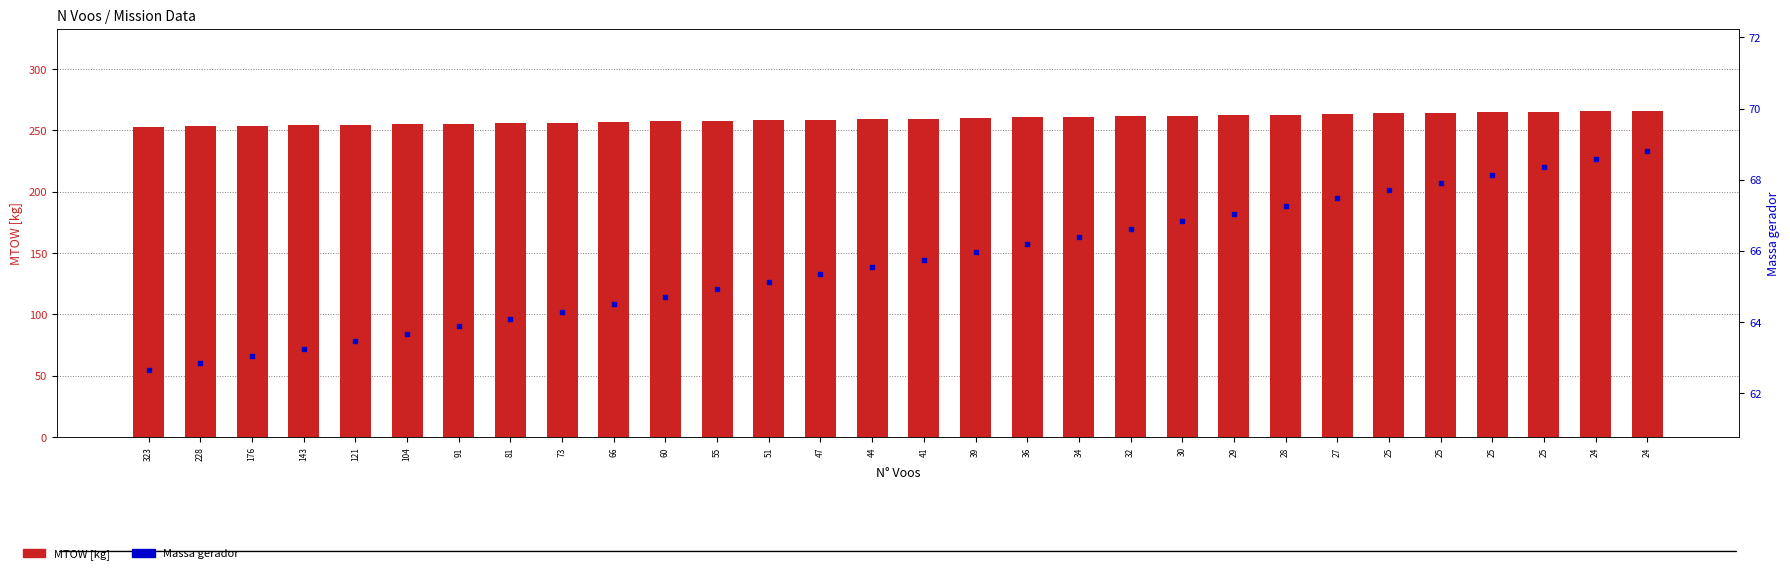

Which series contains the highest Y value?

MTOW [kg]